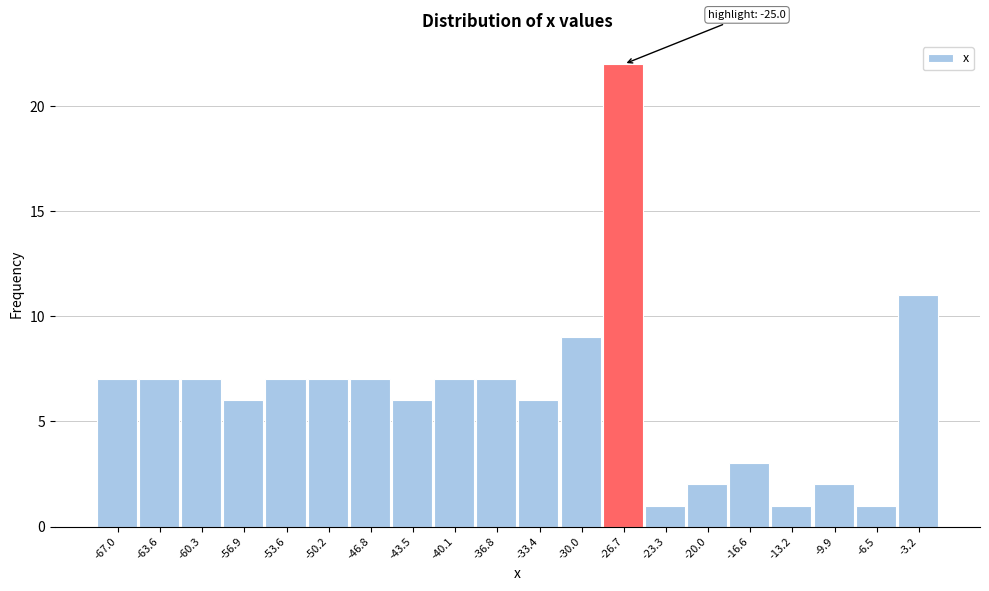

Reading left to right, extract all data points from this chart.

-67.0=7	-63.6=7	-60.3=7	-56.9=6	-53.6=7	-50.2=7	-46.8=7	-43.5=6	-40.1=7	-36.8=7	-33.4=6	-30.0=9	-26.7=22	-23.3=1	-20.0=2	-16.6=3	-13.2=1	-9.9=2	-6.5=1	-3.2=11